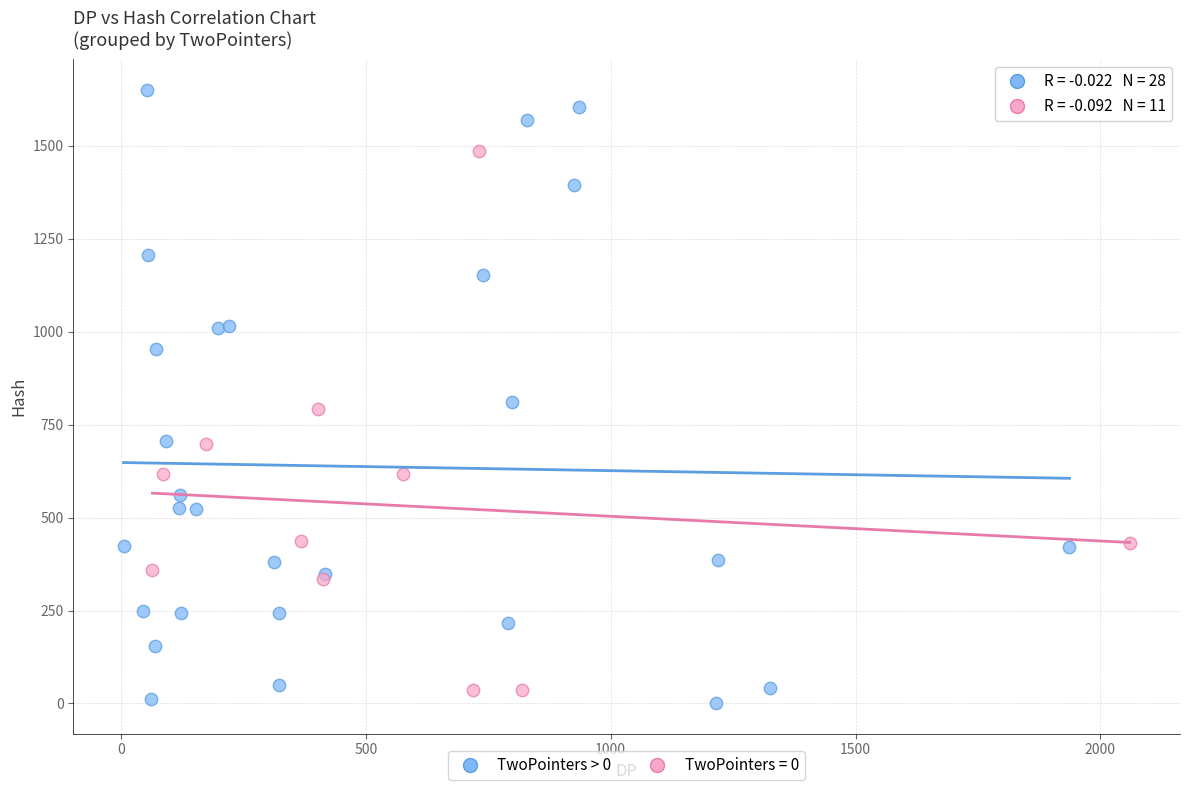

Which series contains the highest Y value?

TwoPointers > 0